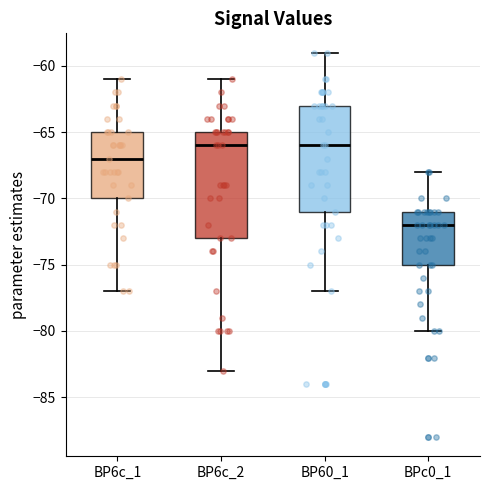

Reading left to right, transcribe this box plot: for each box, give where its median line is, the range the box spans, and where its two whiskers end, as read against the y-axis. The values are not printed on the chart, so give them approximately, as read against the axis.

BP6c_1: median -67, box -70 to -65, whiskers -77 to -61
BP6c_2: median -66, box -73 to -65, whiskers -83 to -61
BP60_1: median -66, box -71 to -63, whiskers -77 to -59
BPc0_1: median -72, box -75 to -71, whiskers -80 to -68